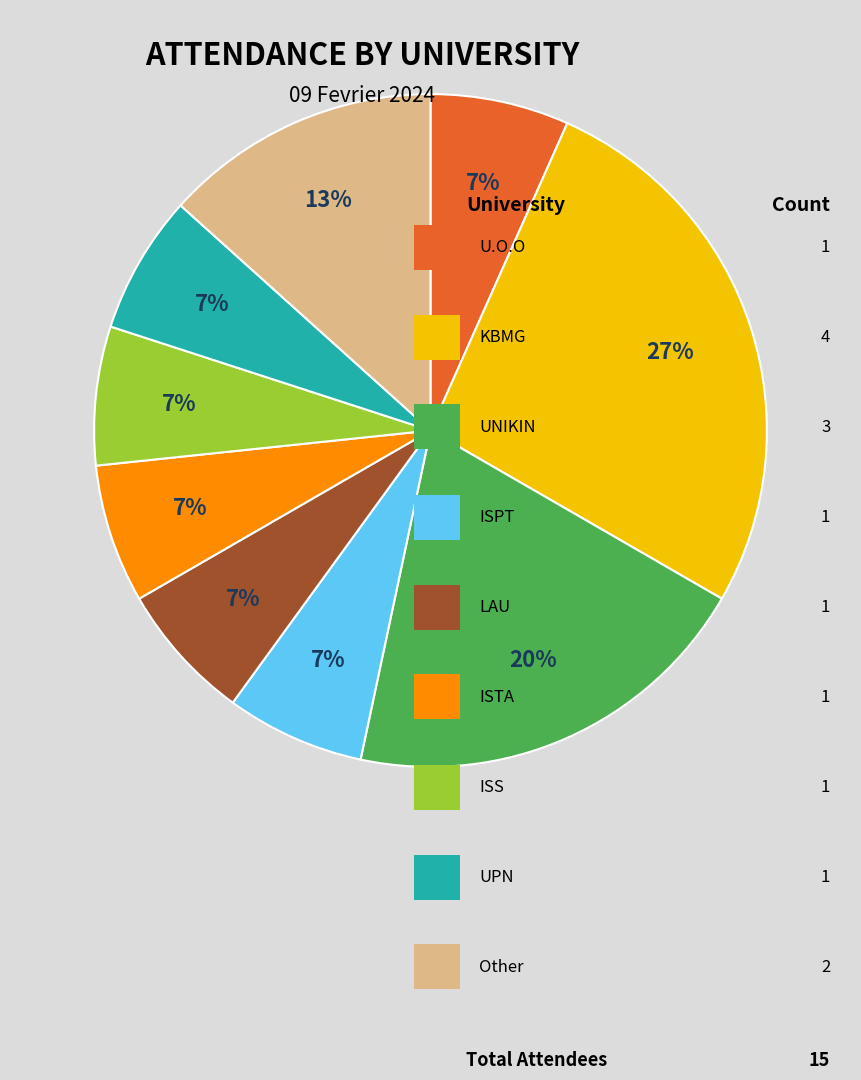

To the nearest percent, what is the average slice percentage?

11%